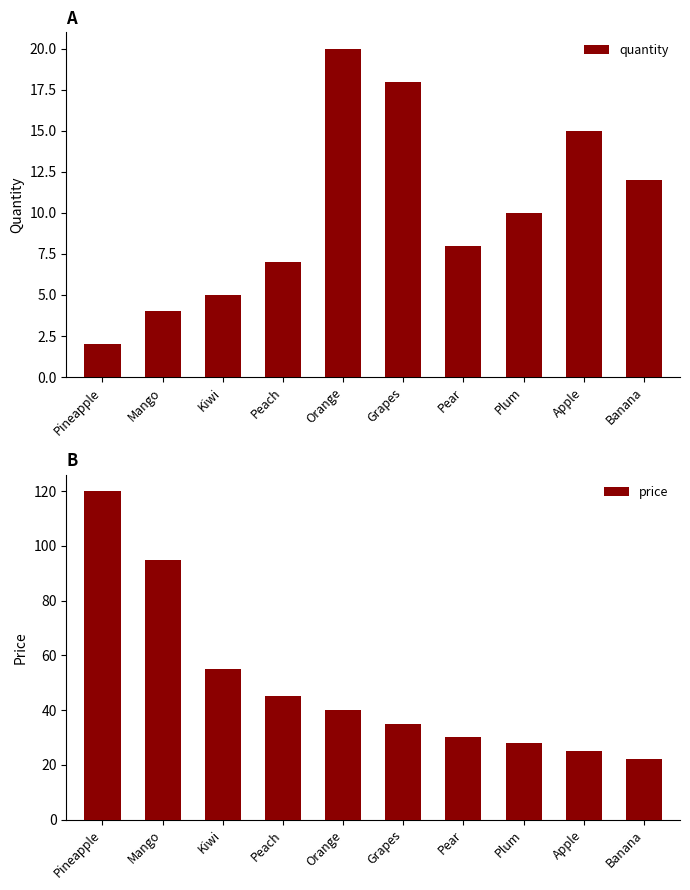

At how many categories does at least one series exceed 20?

10